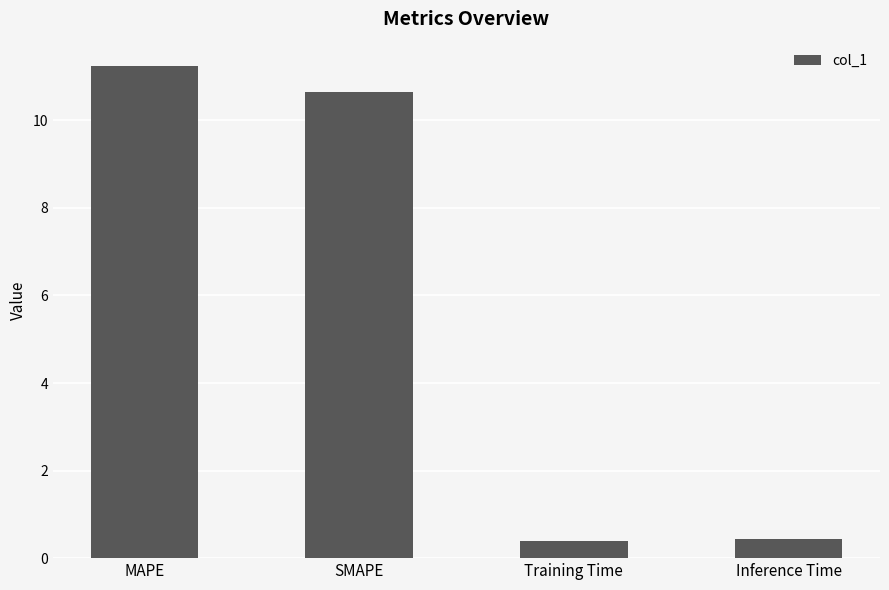

Reading left to right, extract all data points from this chart.

MAPE=11.2	SMAPE=10.6	Training Time=0.4	Inference Time=0.4